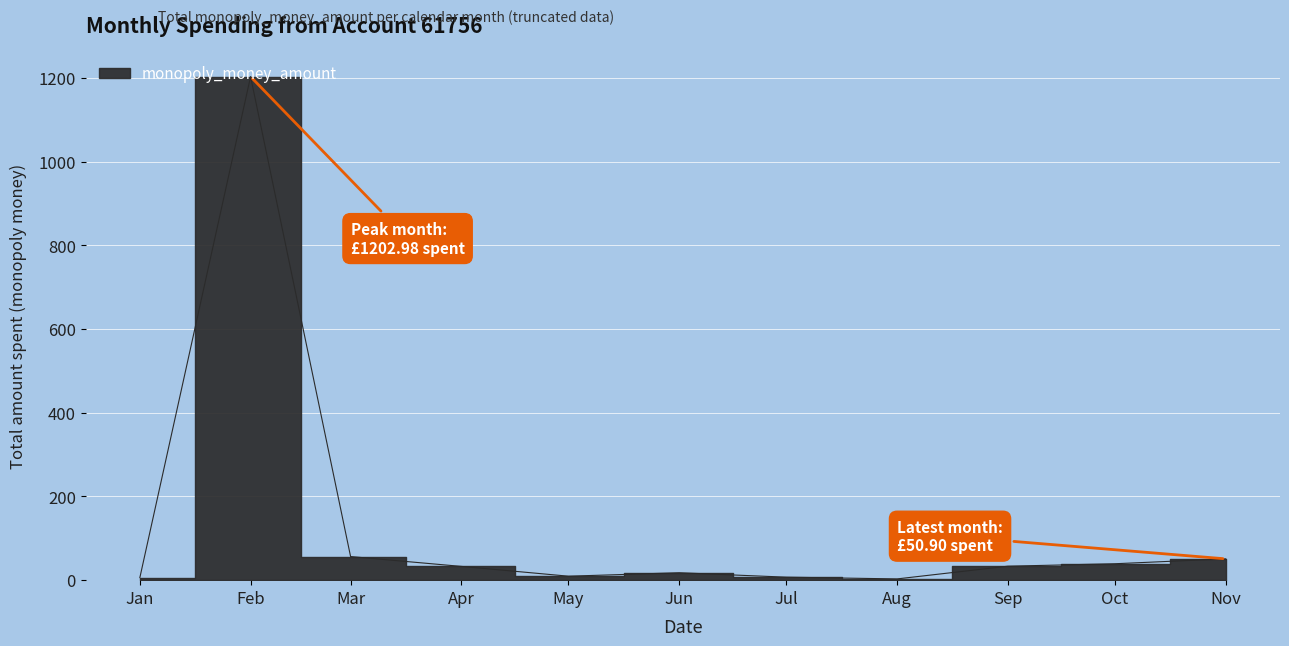

What is the smallest value displayed?

3.0